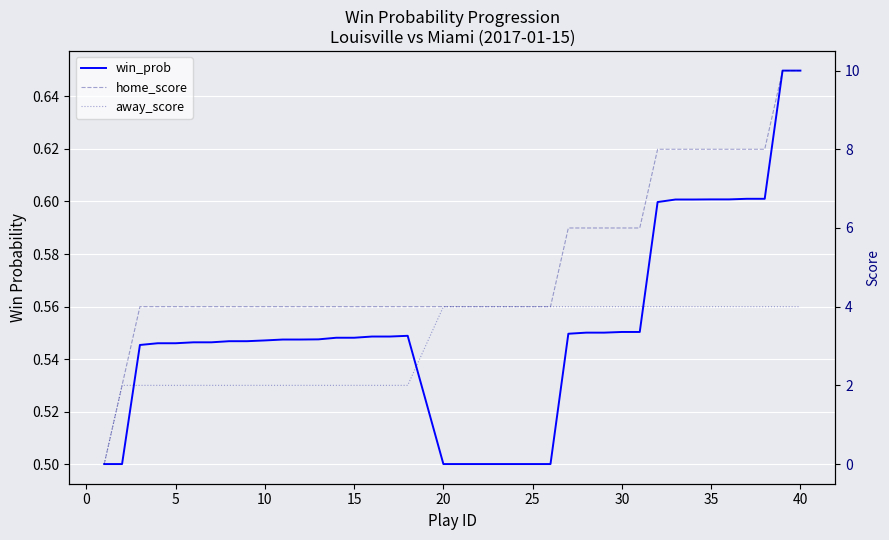

What are all the series names shown in the legend?

win_prob, home_score, away_score